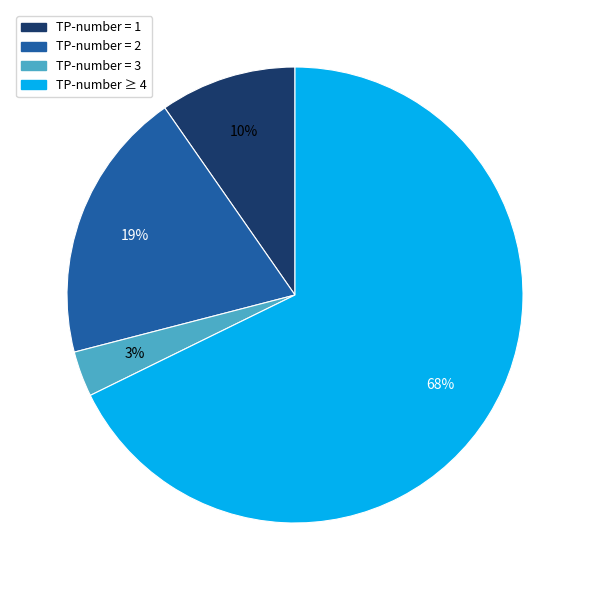

To the nearest percent, what is the difference between the largest and smallest slice percentages?

65%